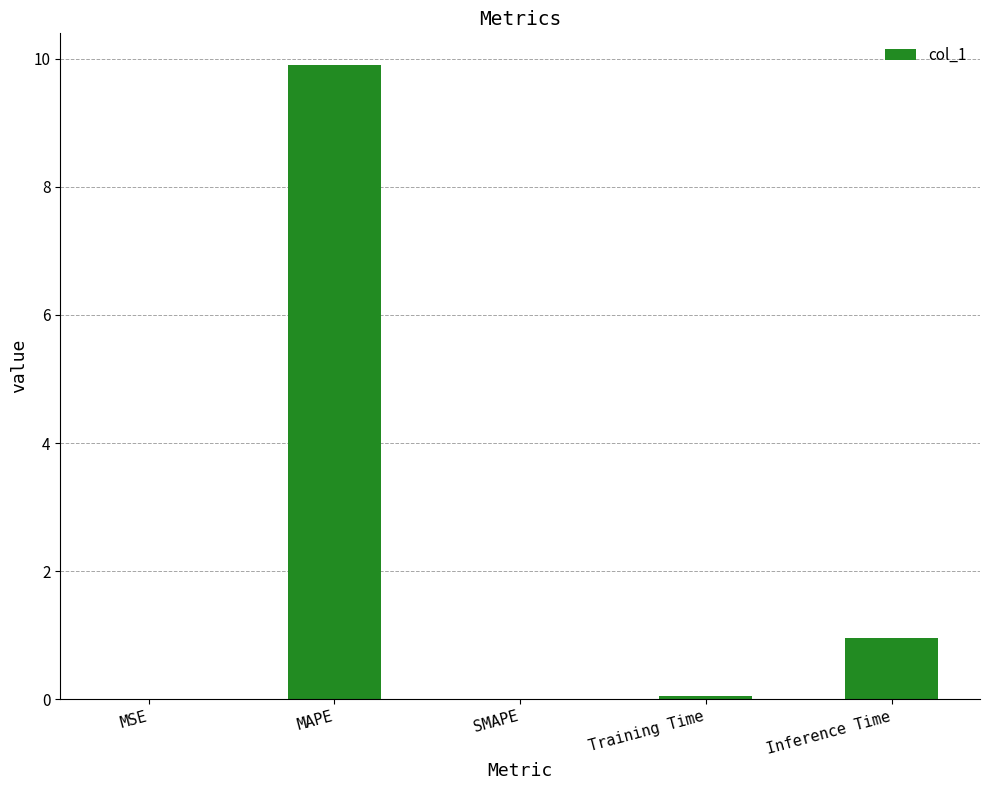

Is it true that the value at MAPE is 9.9?

True